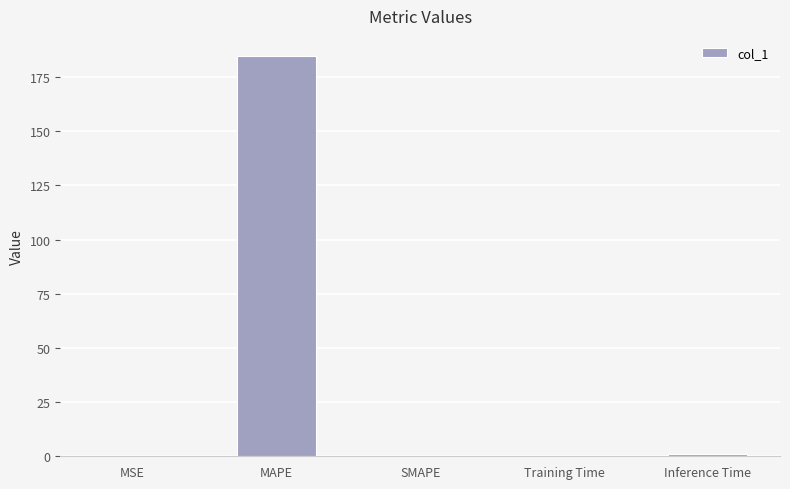

Between Inference Time and MAPE, which is larger?

MAPE